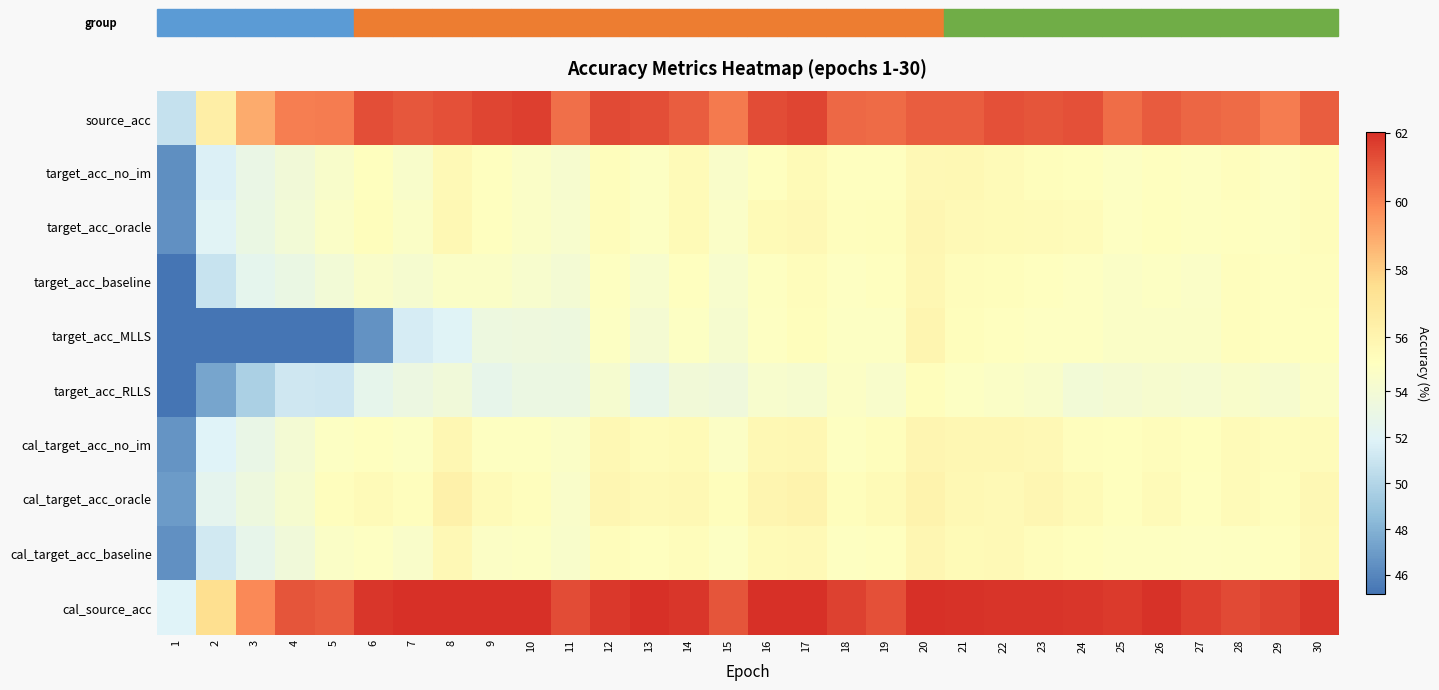

Reading left to right, extract all data points from this chart.

source_acc: 1=50.8	2=56.4	3=59.0	4=60.1	5=60.1	6=61.3	7=61.1	8=61.2	9=61.5	10=61.6	11=60.5	12=61.4	13=61.2	14=60.9	15=60.2	16=61.3	17=61.5	18=60.6	19=60.6	20=60.9	21=60.9	22=61.2	23=61.1	24=61.2	25=60.5	26=61.0	27=60.7	28=60.6	29=60.2	30=60.9
target_acc_no_im: 1=46.4	2=51.7	3=53.0	4=53.8	5=54.6	6=55.3	7=54.6	8=55.7	9=55.2	10=54.8	11=54.3	12=55.4	13=55.0	14=55.5	15=54.7	16=55.2	17=55.6	18=55.2	19=55.2	20=55.7	21=55.8	22=55.6	23=55.4	24=55.3	25=55.0	26=55.2	27=55.1	28=55.3	29=55.1	30=55.4
target_acc_oracle: 1=46.5	2=52.0	3=53.1	4=53.9	5=54.8	6=55.4	7=54.8	8=55.7	9=55.2	10=54.8	11=54.4	12=55.5	13=55.0	14=55.6	15=54.8	16=55.6	17=55.7	18=55.4	19=55.4	20=55.9	21=55.7	22=55.6	23=55.6	24=55.5	25=55.1	26=55.3	27=55.1	28=55.2	29=55.1	30=55.5
target_acc_baseline: 1=45.2	2=50.9	3=52.6	4=53.1	5=53.9	6=54.7	7=54.3	8=54.9	9=54.8	10=54.5	11=54.1	12=55.1	13=54.4	14=55.2	15=54.4	16=55.1	17=55.4	18=55.1	19=55.2	20=55.8	21=55.5	22=55.4	23=55.2	24=55.0	25=54.8	26=55.0	27=54.8	28=55.3	29=55.2	30=55.3
target_acc_MLLS: 1=0.5	2=0.5	3=0.1	4=0.1	5=0.1	6=46.5	7=51.5	8=52.0	9=53.4	10=53.5	11=53.4	12=54.9	13=54.1	14=55.0	15=54.2	16=55.1	17=55.4	18=55.0	19=55.0	20=56.0	21=55.4	22=55.2	23=55.1	24=55.1	25=54.9	26=54.9	27=54.8	28=55.3	29=55.2	30=55.3
target_acc_RLLS: 1=42.3	2=47.4	3=49.7	4=51.2	5=51.1	6=52.6	7=53.2	8=53.8	9=52.7	10=53.1	11=53.1	12=54.3	13=52.8	14=53.8	15=53.6	16=54.4	17=54.2	18=54.9	19=54.5	20=55.4	21=55.0	22=54.8	23=54.6	24=53.9	25=54.1	26=54.3	27=54.2	28=54.6	29=54.4	30=54.9
cal_target_acc_no_im: 1=46.6	2=51.9	3=52.9	4=54.0	5=55.0	6=55.2	7=55.0	8=55.8	9=55.2	10=55.2	11=54.8	12=55.7	13=55.5	14=55.6	15=54.9	16=55.8	17=55.8	18=55.1	19=55.4	20=55.9	21=55.8	22=55.8	23=55.7	24=55.3	25=55.3	26=55.4	27=55.3	28=55.6	29=55.4	30=55.5
cal_target_acc_oracle: 1=47.0	2=52.4	3=53.4	4=54.3	5=55.4	6=55.5	7=55.4	8=56.2	9=55.5	10=55.4	11=54.7	12=55.9	13=55.6	14=55.8	15=55.4	16=56.0	17=56.1	18=55.4	19=55.6	20=56.1	21=55.7	22=55.6	23=55.9	24=55.6	25=55.3	26=55.6	27=55.2	28=55.5	29=55.4	30=55.8
cal_target_acc_baseline: 1=46.5	2=51.3	3=52.7	4=53.8	5=54.8	6=55.0	7=54.7	8=55.7	9=54.9	10=55.0	11=54.5	12=55.5	13=55.2	14=55.4	15=55.0	16=55.6	17=55.7	18=55.1	19=55.2	20=55.9	21=55.6	22=55.6	23=55.4	24=55.3	25=55.1	26=55.2	27=55.0	28=55.1	29=55.2	30=55.6
cal_source_acc: 1=51.9	2=57.5	3=59.9	4=61.1	5=60.9	6=61.9	7=62.0	8=62.0	9=62.4	10=62.4	11=61.3	12=61.8	13=62.0	14=61.8	15=61.1	16=62.0	17=62.1	18=61.6	19=61.2	20=62.1	21=62.0	22=61.9	23=61.9	24=61.8	25=61.7	26=62.0	27=61.6	28=61.4	29=61.5	30=61.8